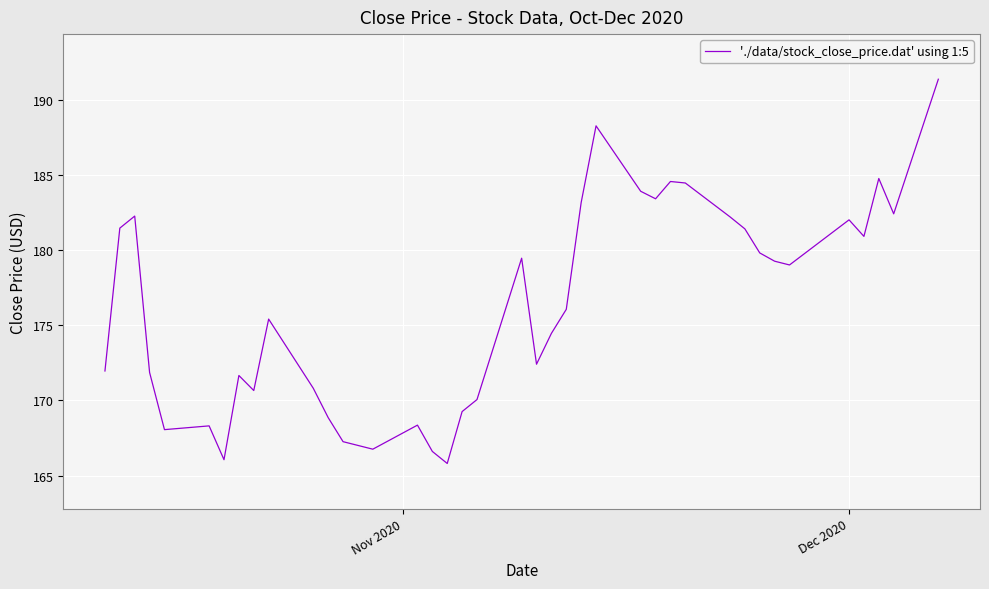

What is the minimum value shown in the chart?

165.8